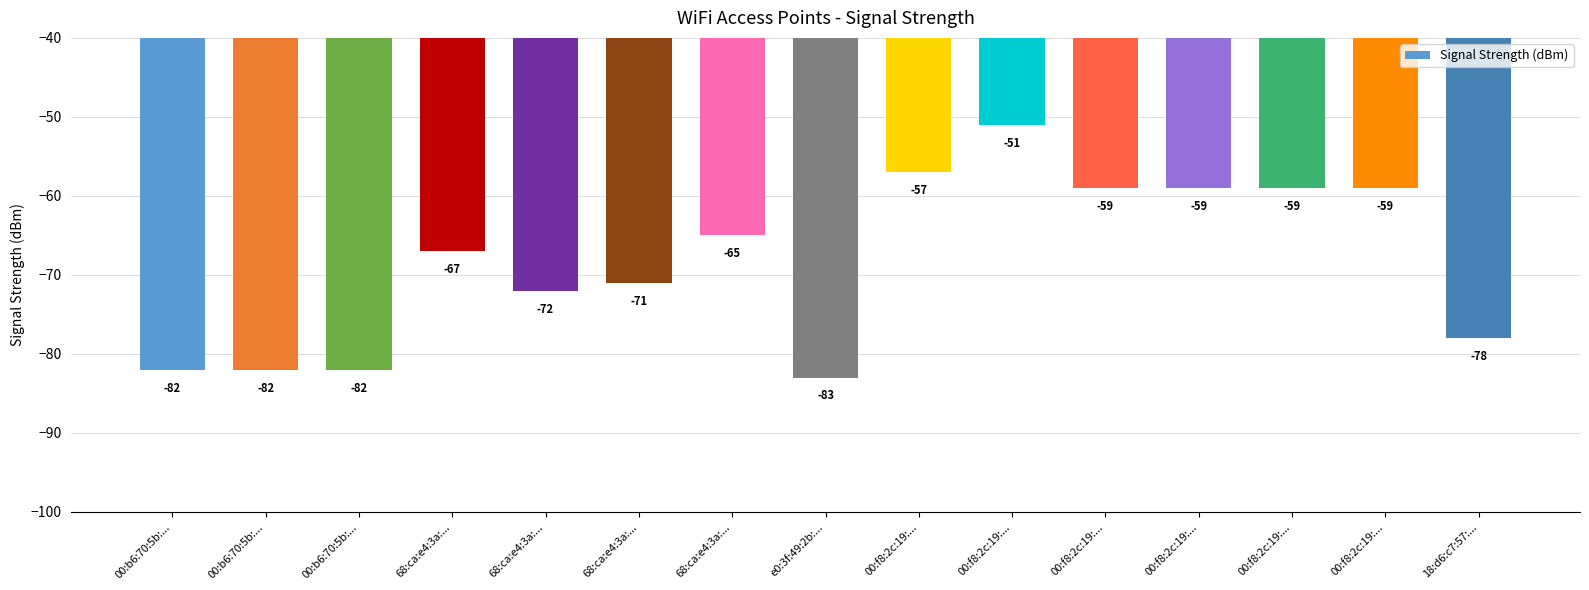

How many bars are there in total?

15